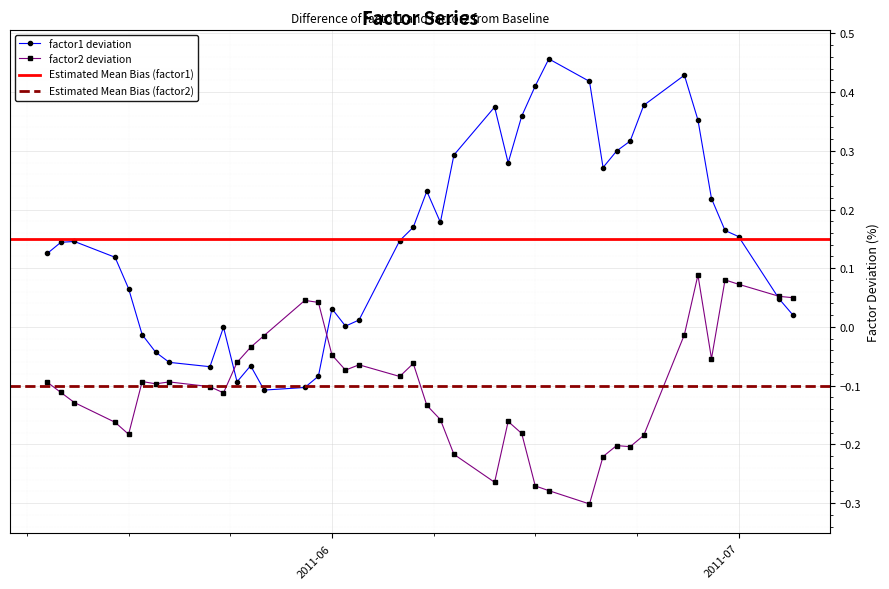

True or false: factor2 deviation has more than 1 points higher than both neighbors.

True